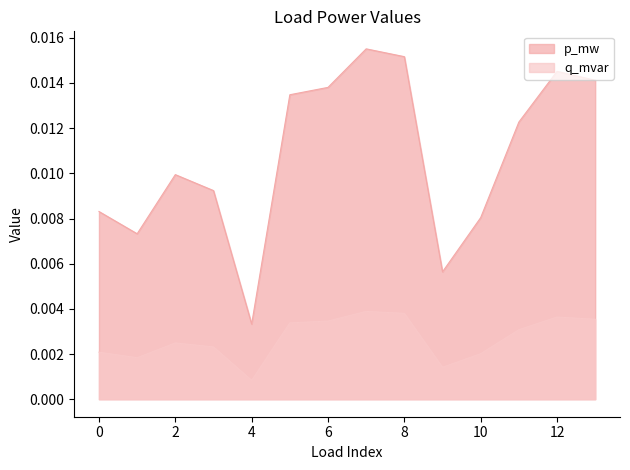

The value of q_mvar at 2 is 0.0. True or false?

True